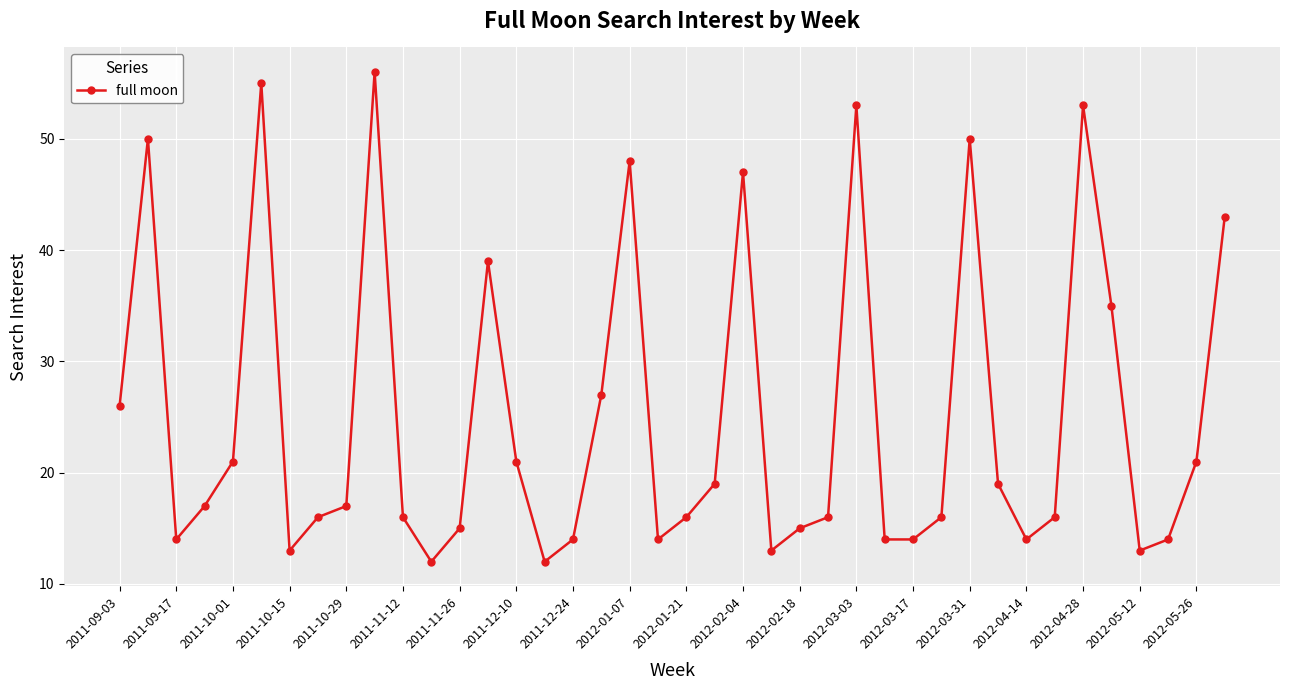

What is the value of the 11th point from the left?

16